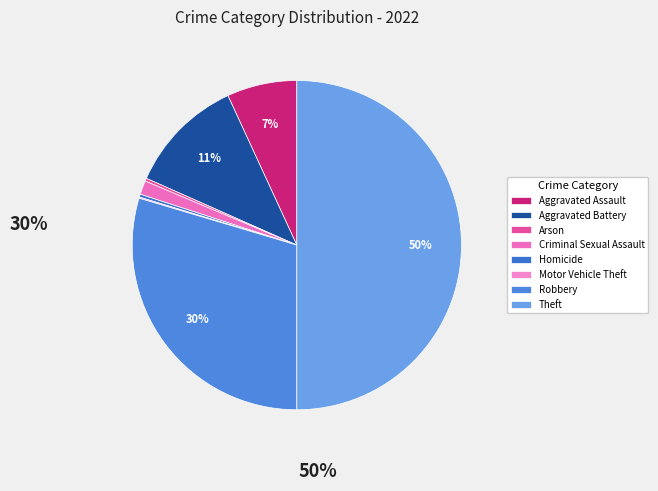

Is it true that Robbery is 35% of the pie?

False